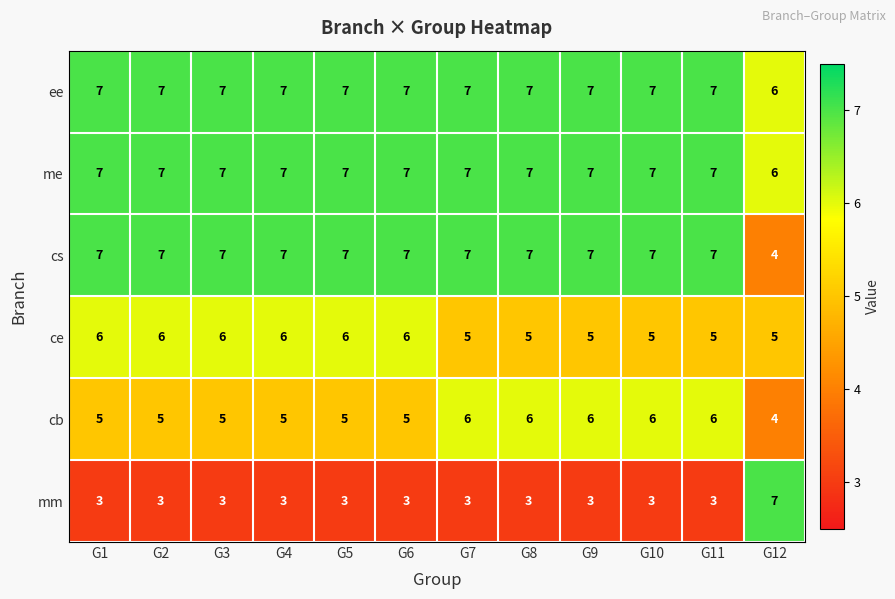

Is the value of ce at G11 greater than the value of mm at G6?

Yes